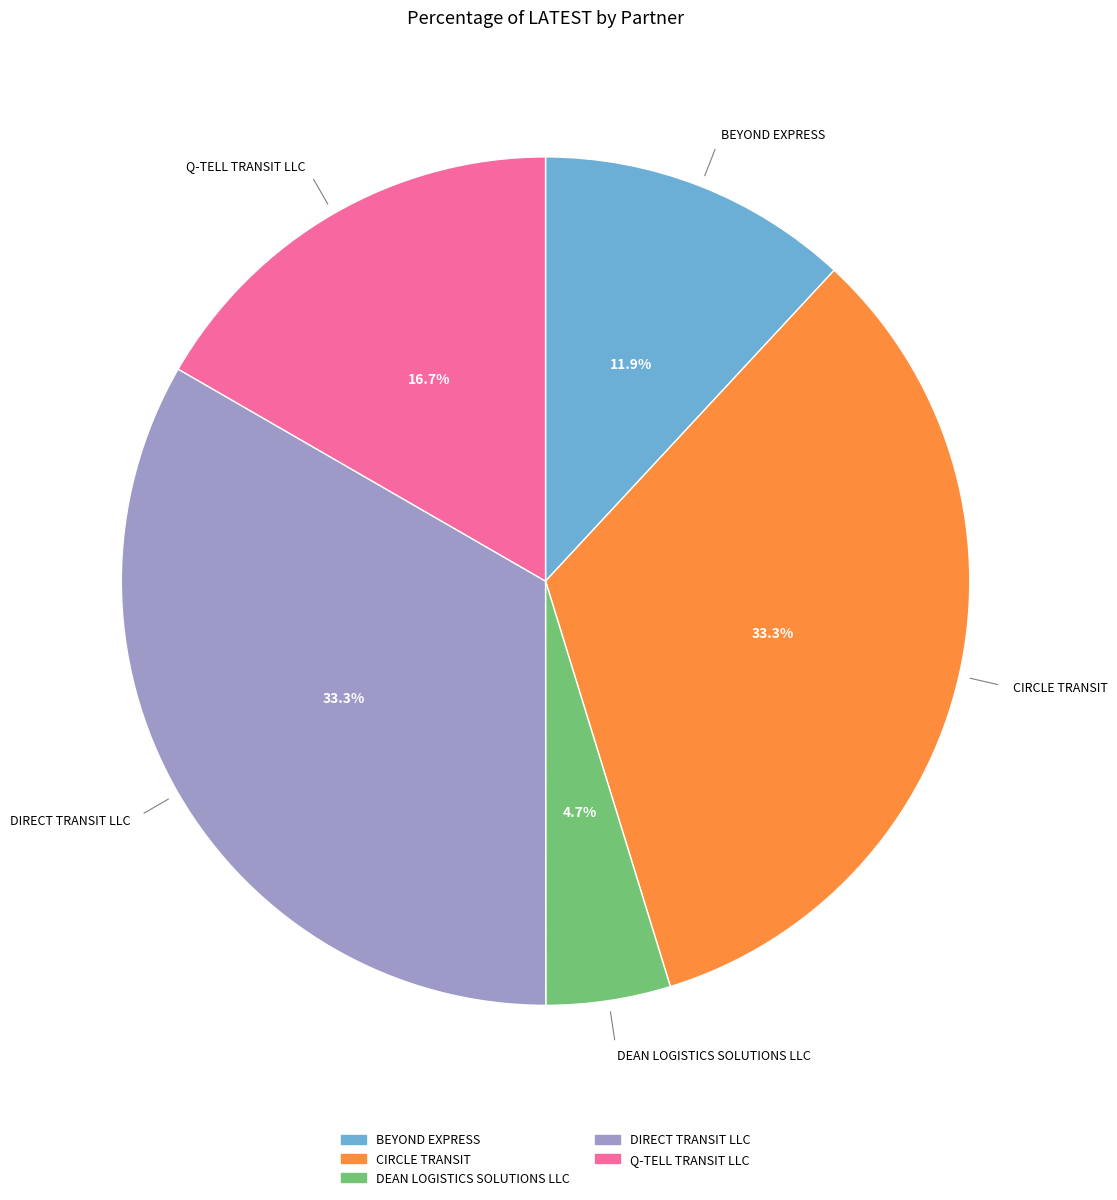

True or false: DIRECT TRANSIT LLC accounts for 20% of the total.

False